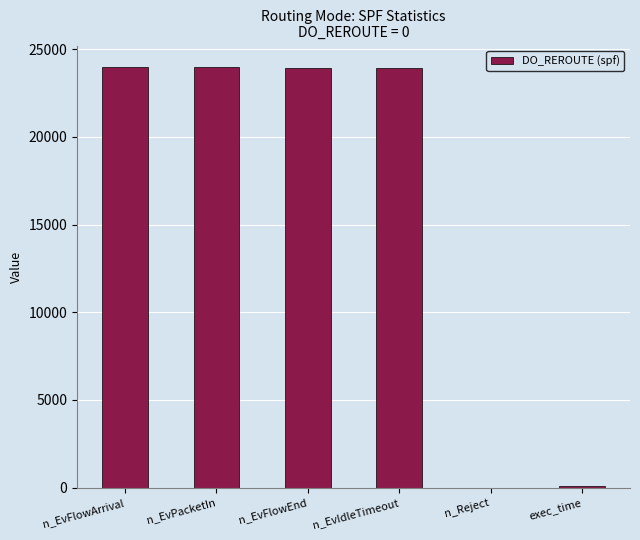

At which label does the data first exceed 23936?

n_EvFlowArrival